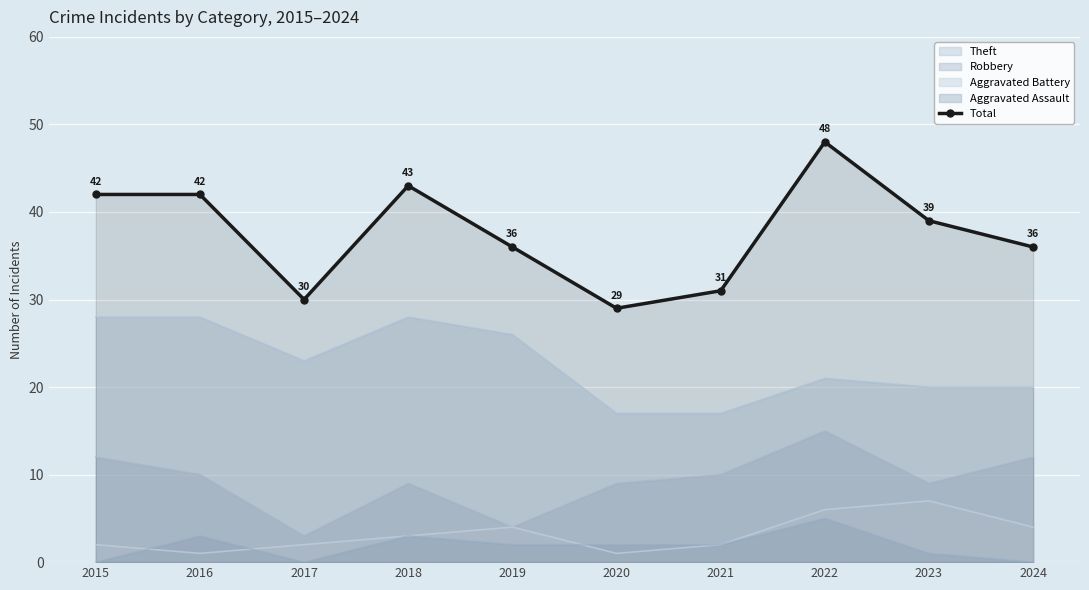

How many distinct data groups are displayed?

5